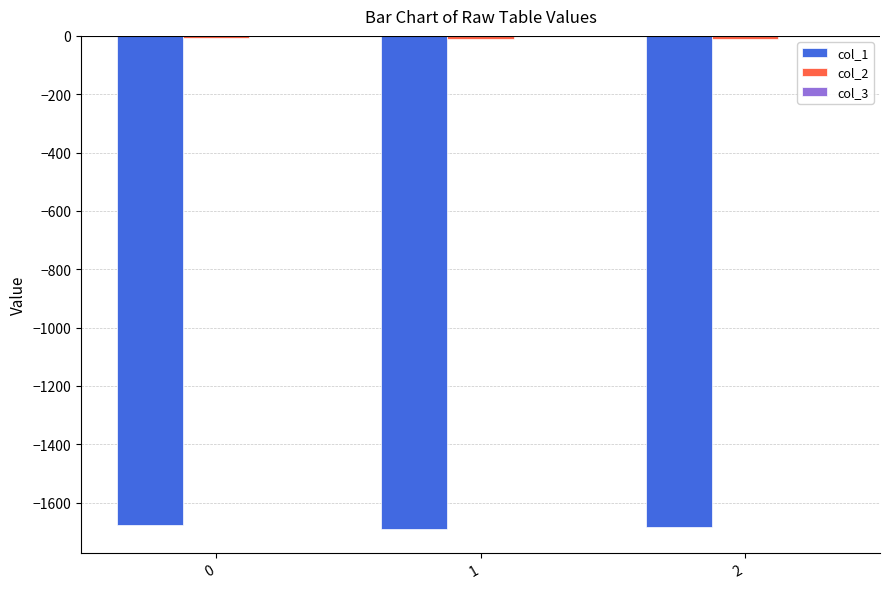

The value of col_1 at 0 is -2874.9. True or false?

False